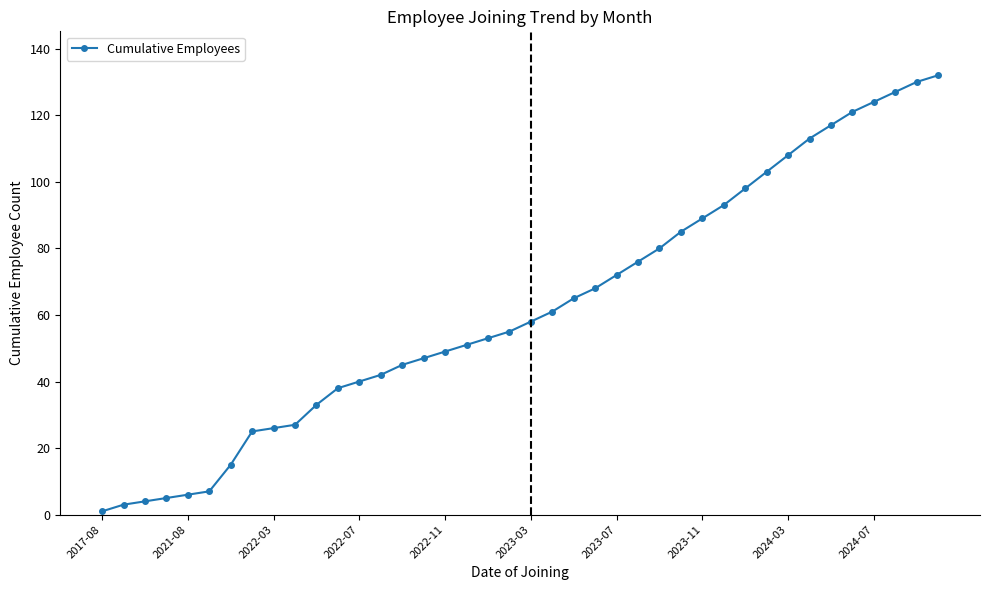

What is the average value?

62